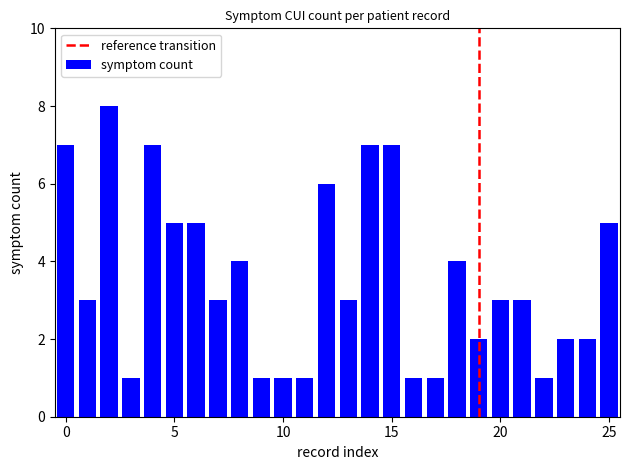

What is the maximum value shown in the chart?

8